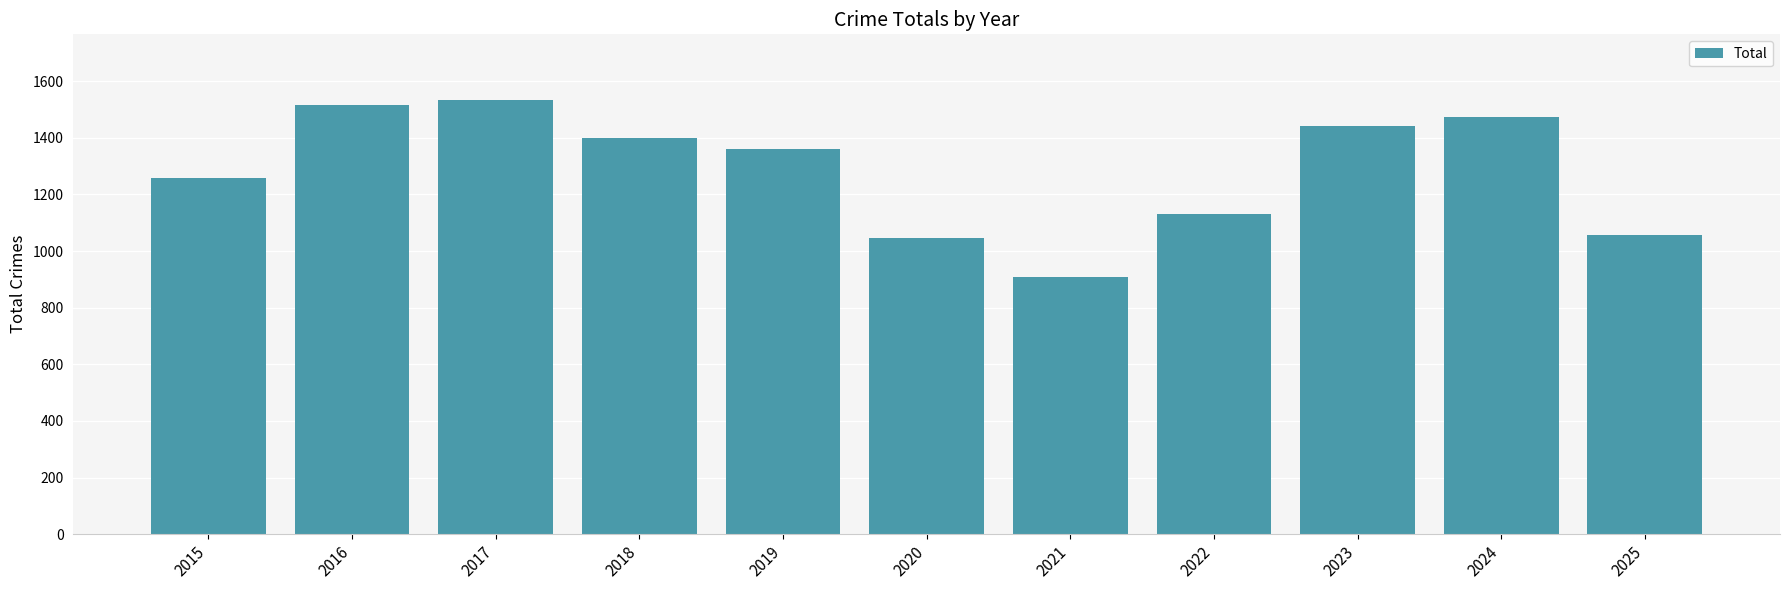

Approximately how many times larger is the value at 2021 compared to 2018?

0.6